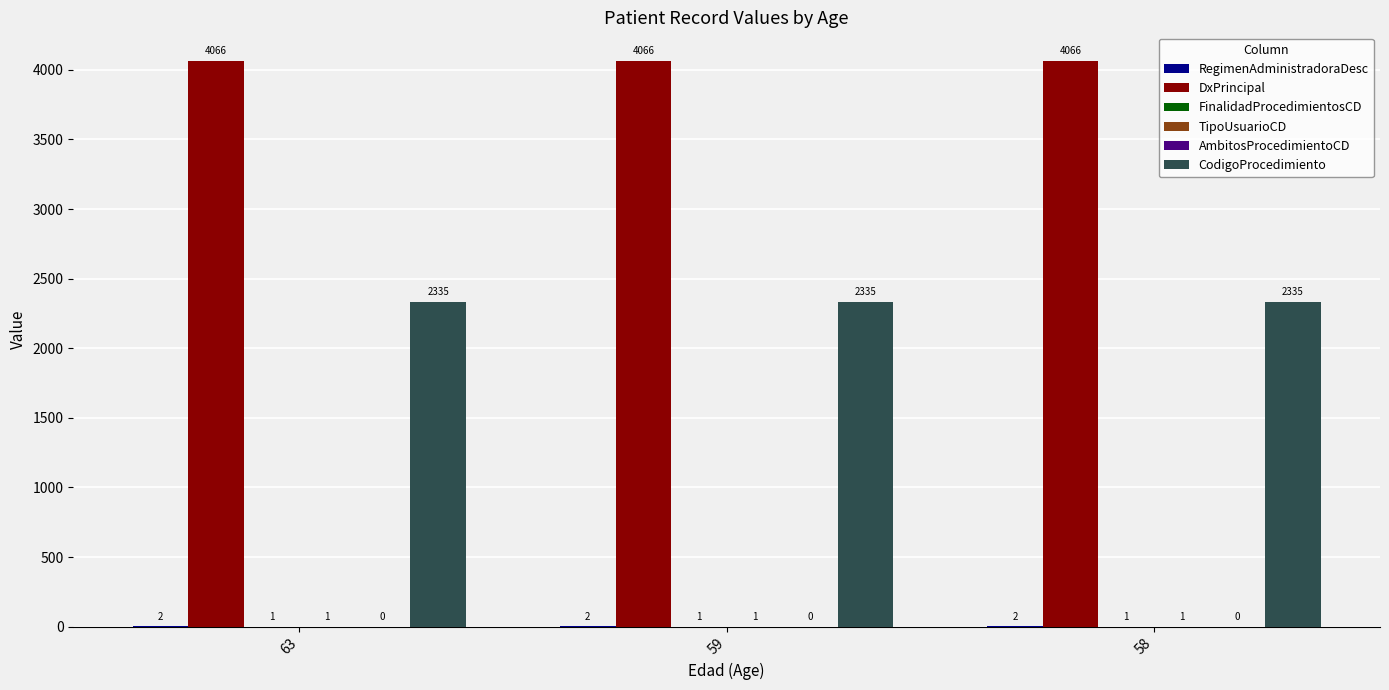

Count the number of data series in this chart.

5